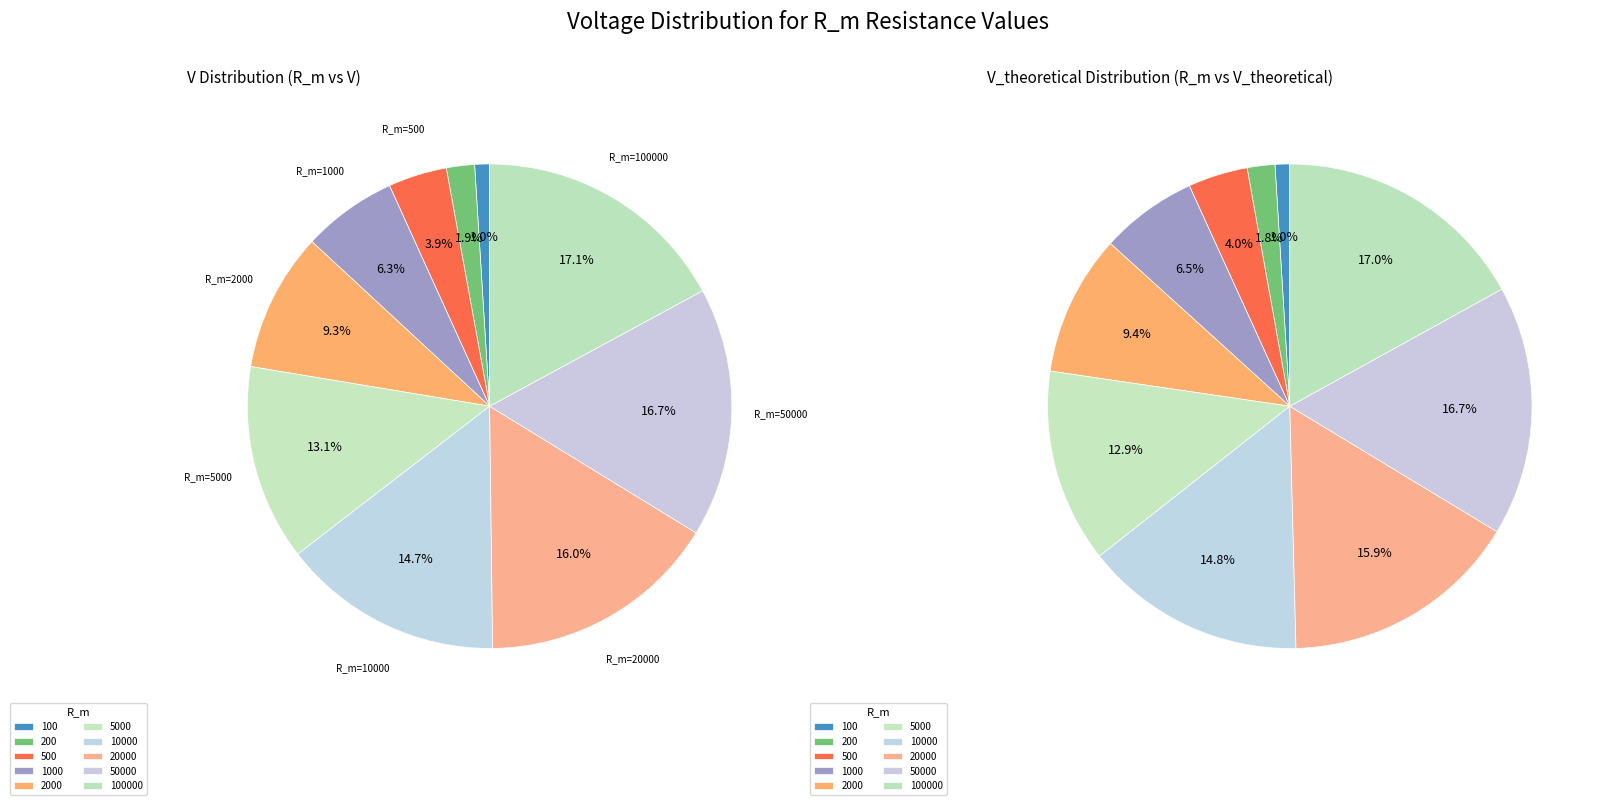

How many slices are in this pie chart?

10